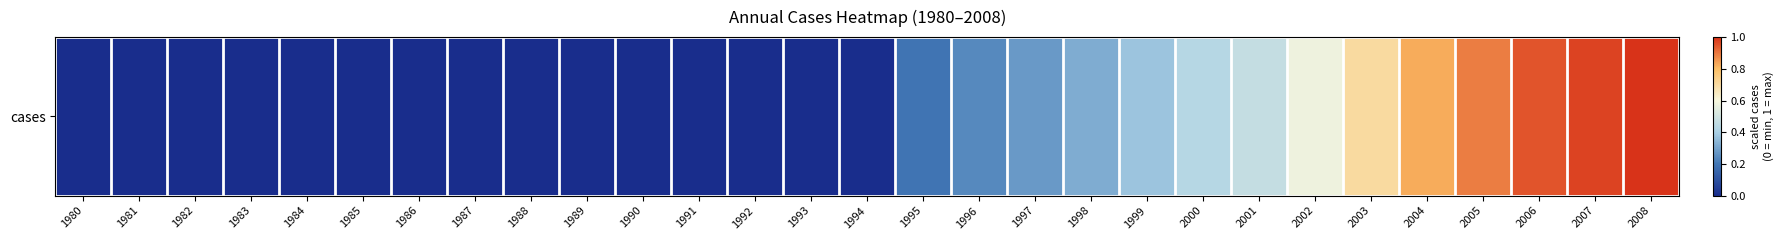

Reading left to right, what are all the values shown in this chart?

1980=0.0	1981=0.0	1982=0.0	1983=0.0	1984=0.0	1985=0.0	1986=0.0	1987=0.0	1988=0.0	1989=0.0	1990=0.0	1991=0.0	1992=0.0	1993=0.0	1994=0.0	1995=0.2	1996=0.2	1997=0.3	1998=0.3	1999=0.4	2000=0.4	2001=0.5	2002=0.6	2003=0.7	2004=0.8	2005=0.9	2006=0.9	2007=1.0	2008=1.0